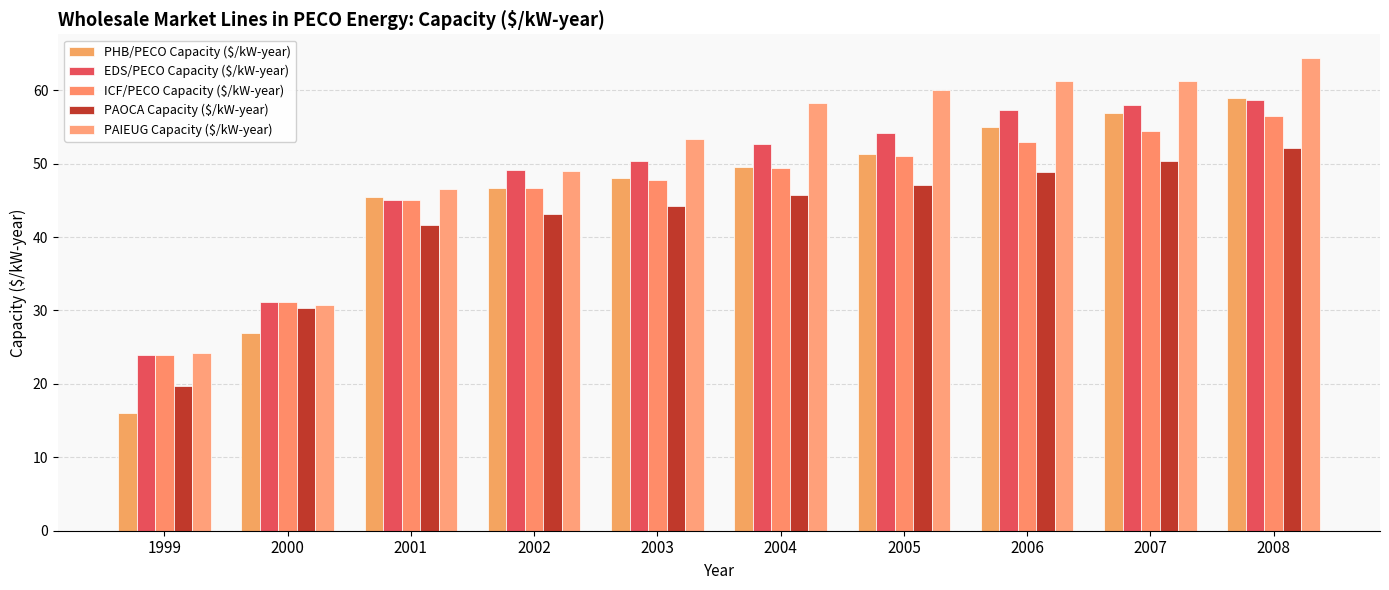

How many data points in EDS/PECO Capacity ($/kW-year) are above 52?

5